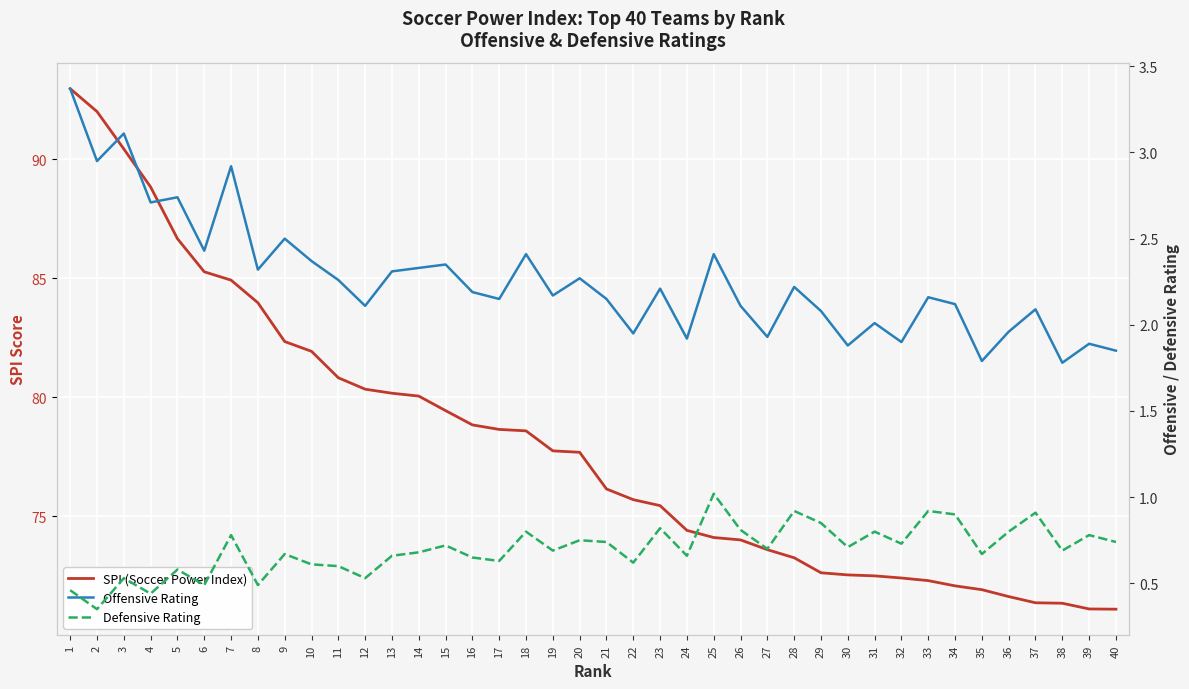

At 25, list the series in order from largest to smallest.

SPI (Soccer Power Index), Offensive Rating, Defensive Rating